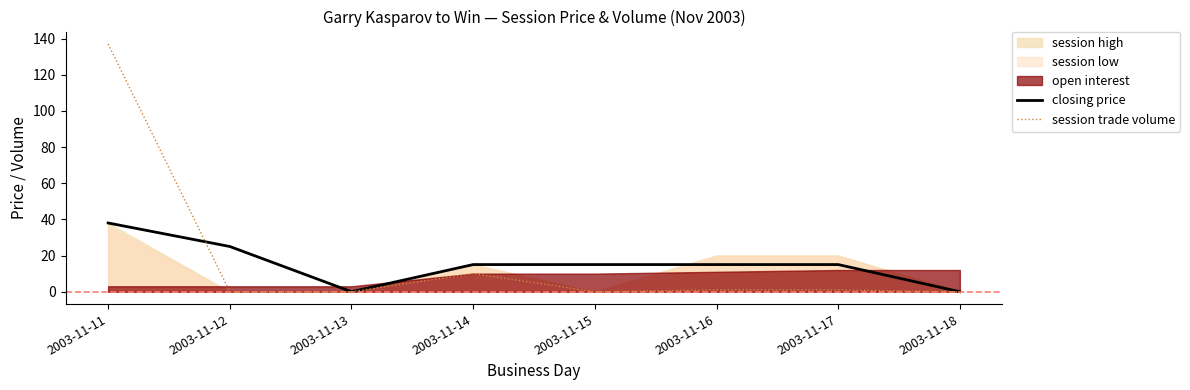

Is the value of session trade volume at 2003-11-18 greater than the value of closing price at 2003-11-17?

No